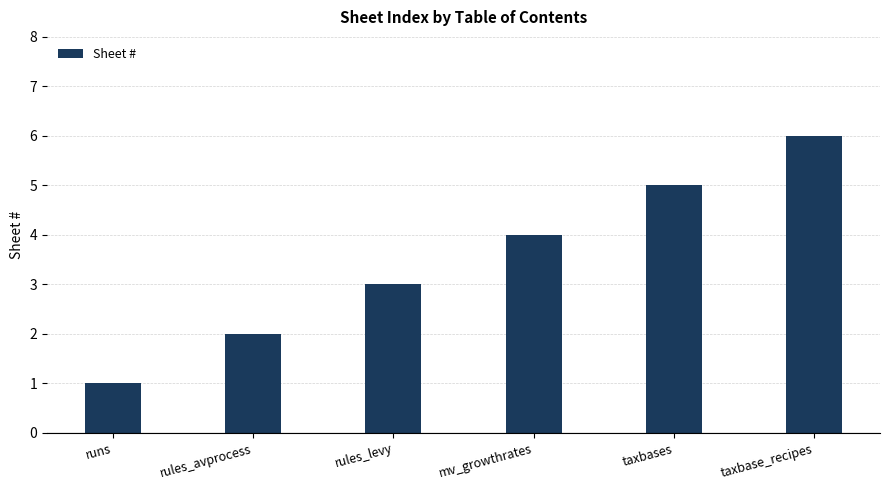

What is the sum of the values at rules_avprocess and taxbase_recipes?

8